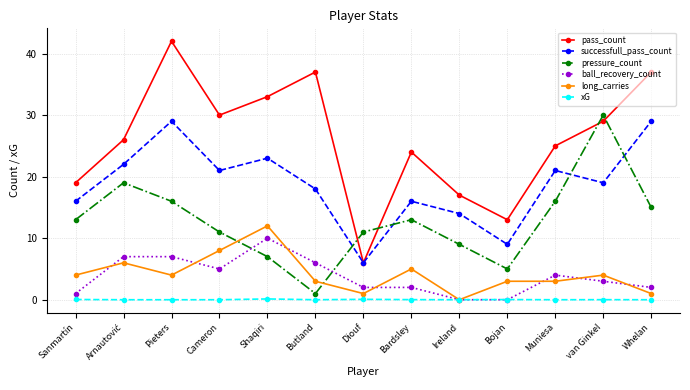

The value of pressure_count at Diouf is 15.8. True or false?

False